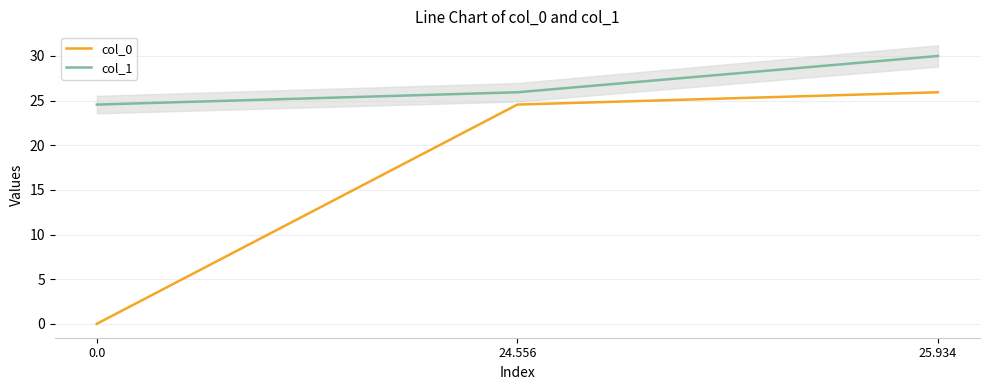

Rank the categories by col_1 value from lowest to highest.

0.0, 24.556, 25.934